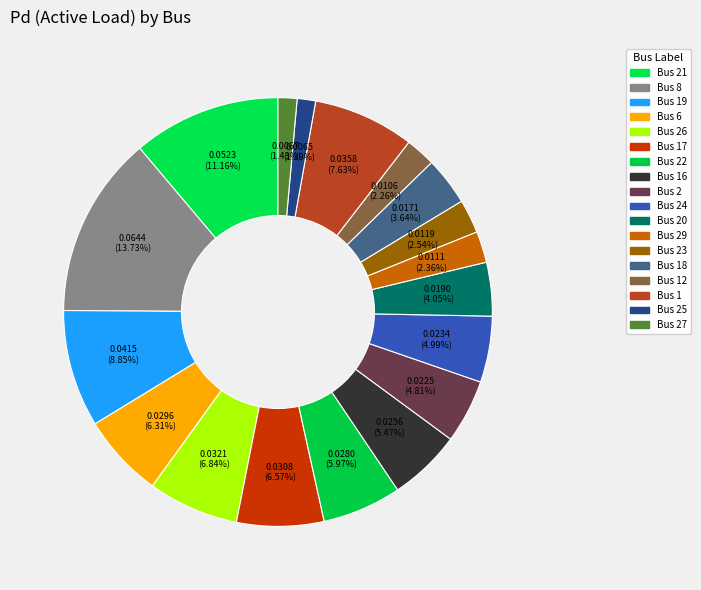

How many slices are in this pie chart?

18